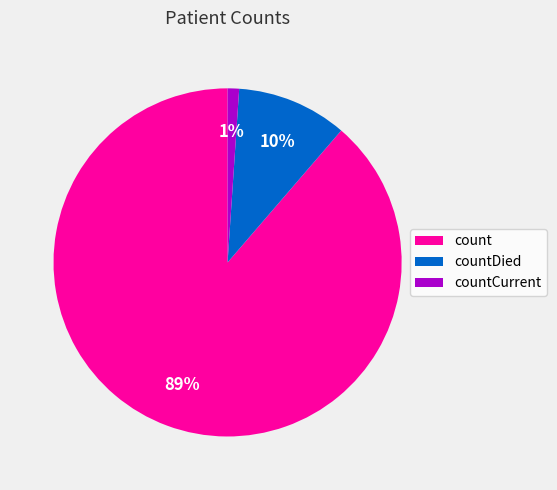

The countCurrent slice represents 1% of the pie. True or false?

True